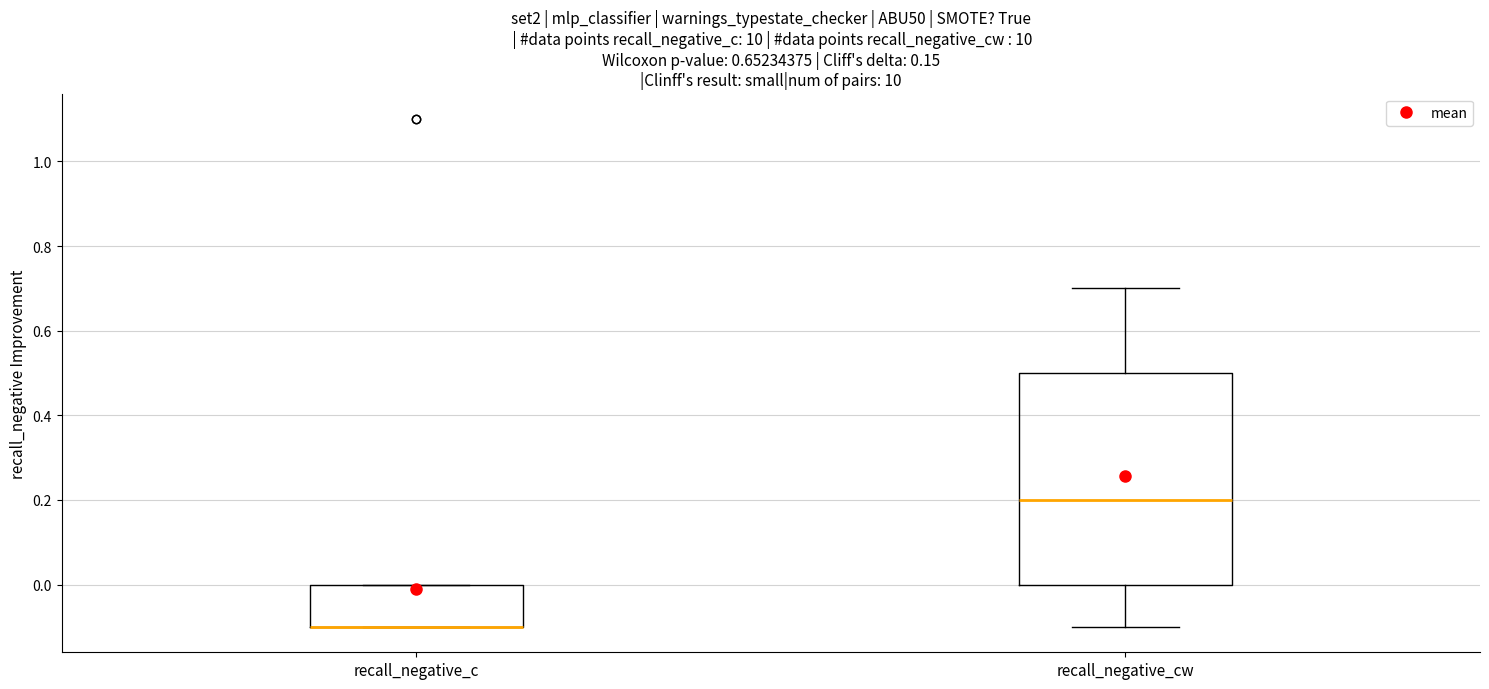

Which box is the tallest, from its lower edge to its upper edge?

recall_negative_cw